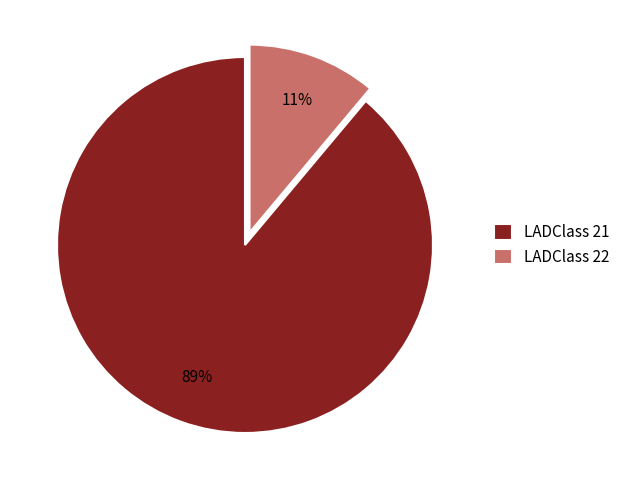

The LADClass 22 slice represents 11% of the pie. True or false?

True